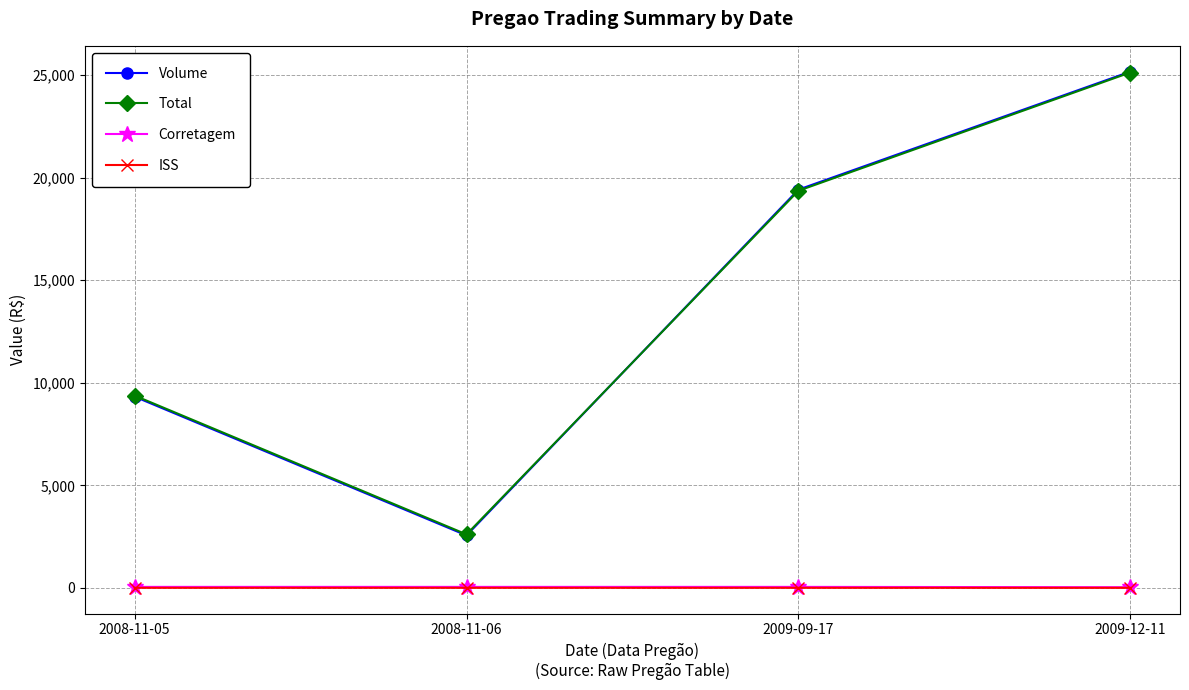

The ISS series shows 2.4 at 2008-11-06. True or false?

True